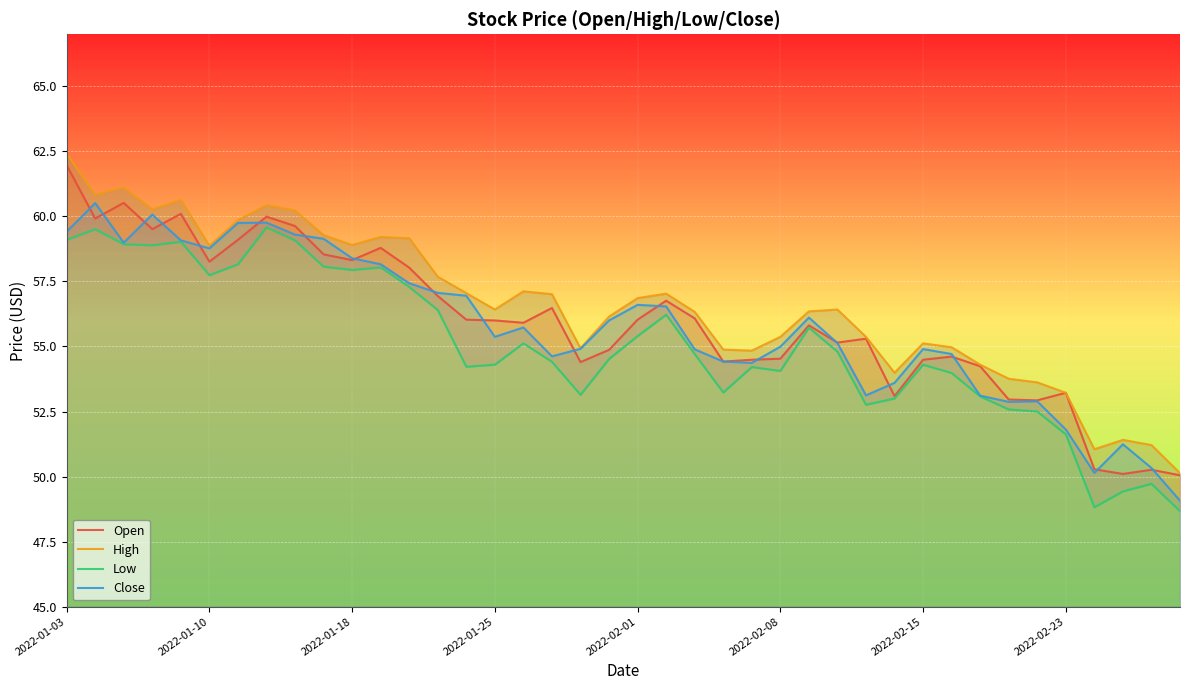

How many interior local peaks does the Low series have?

10